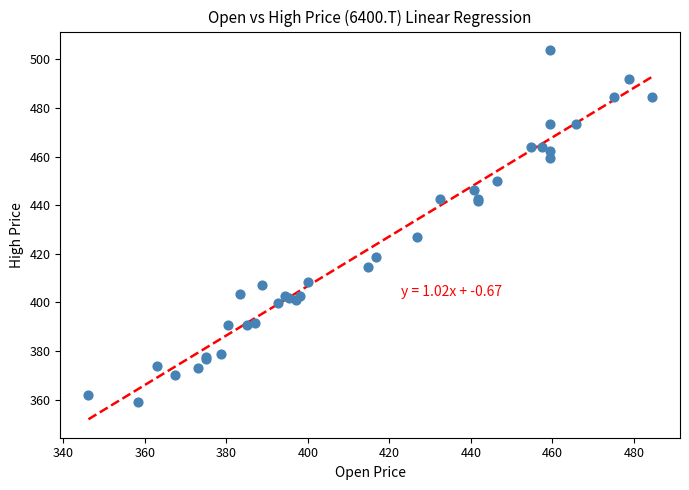

What Y value in the scatter plot is closest to 431?

426.9